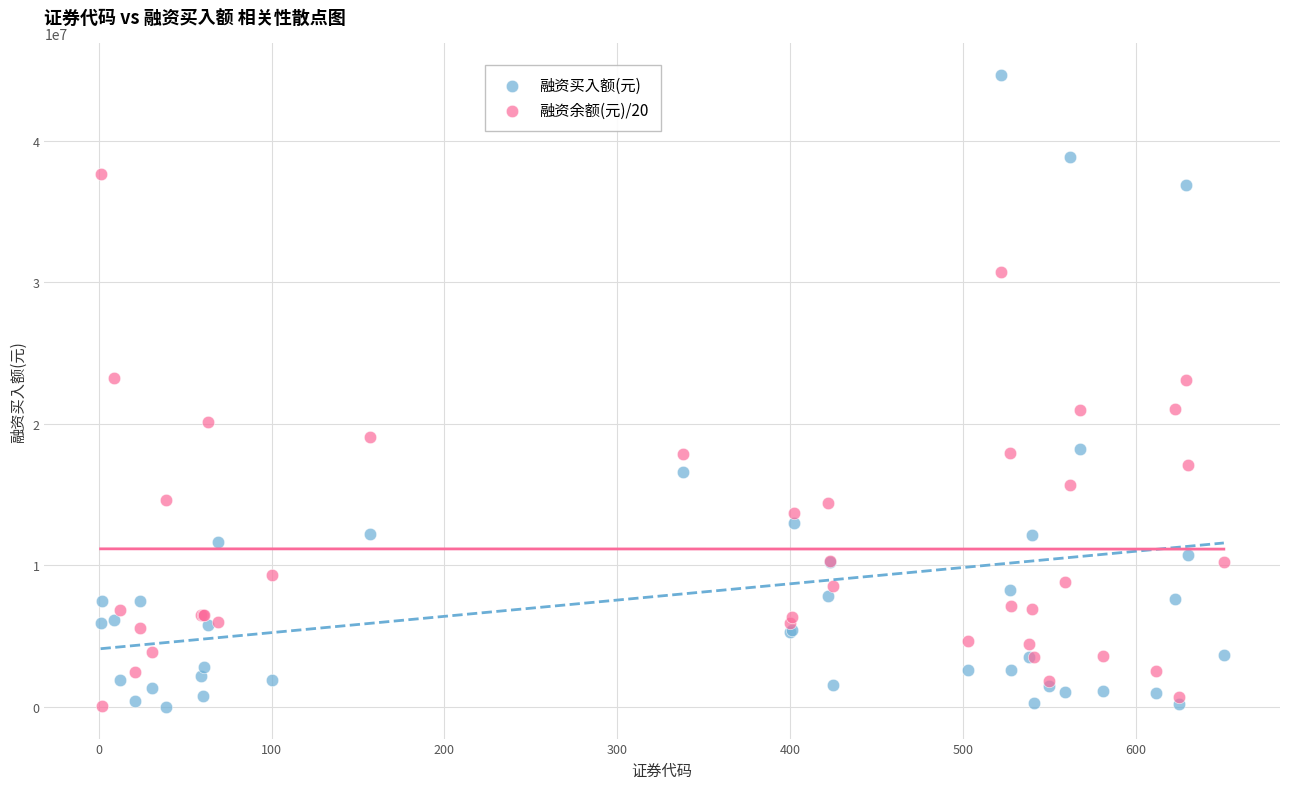

Which series reaches the maximum Y coordinate?

融资买入额(元)